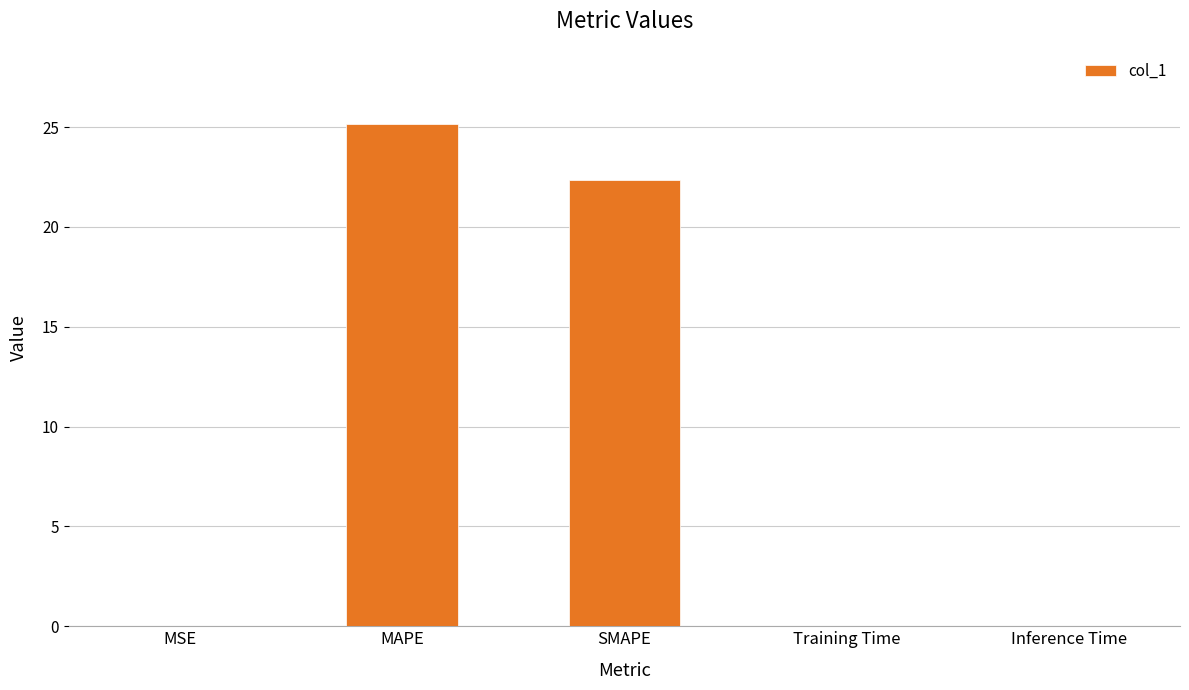

Count the number of categories in the chart.

5